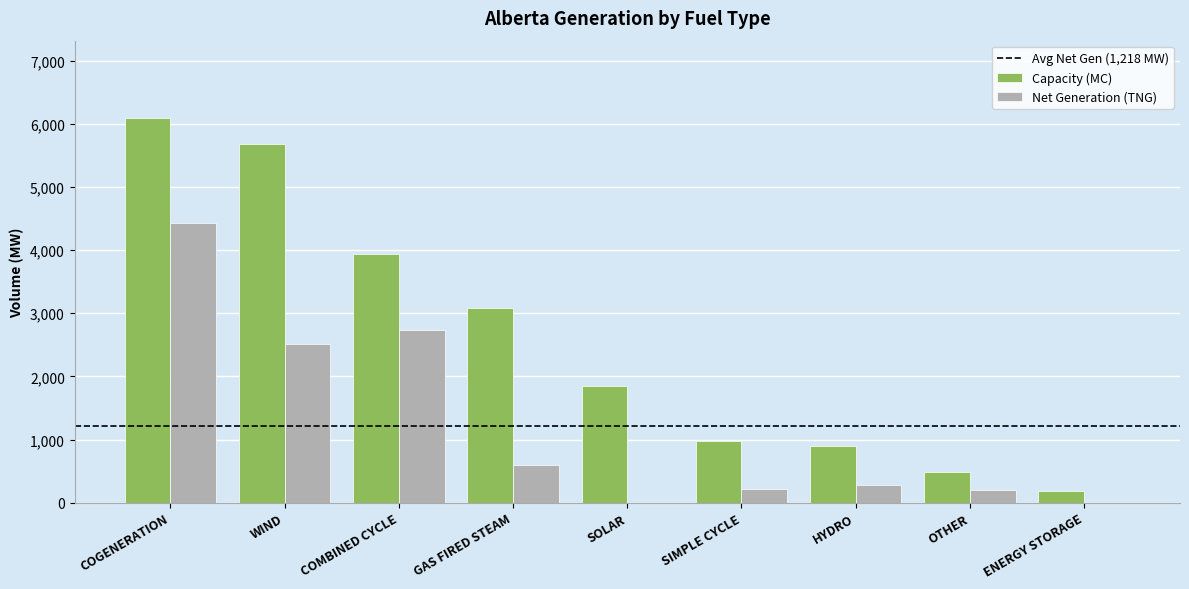

Is it true that Capacity (MC) equals 899 at HYDRO?

True